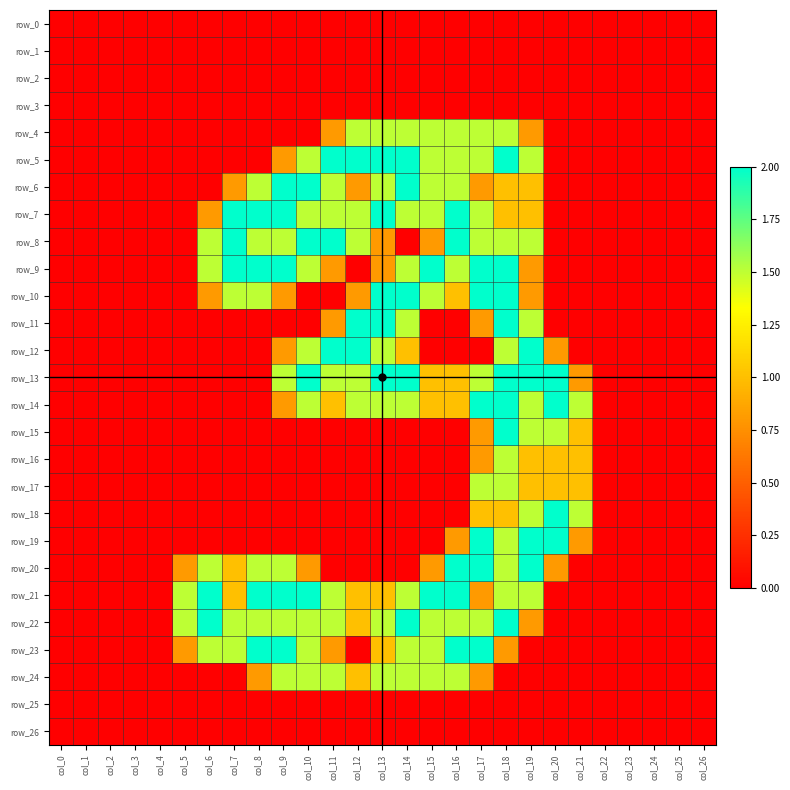

Rank the categories by row_1 value from highest to lowest.

col_0, col_1, col_2, col_3, col_4, col_5, col_6, col_7, col_8, col_9, col_10, col_11, col_12, col_13, col_14, col_15, col_16, col_17, col_18, col_19, col_20, col_21, col_22, col_23, col_24, col_25, col_26